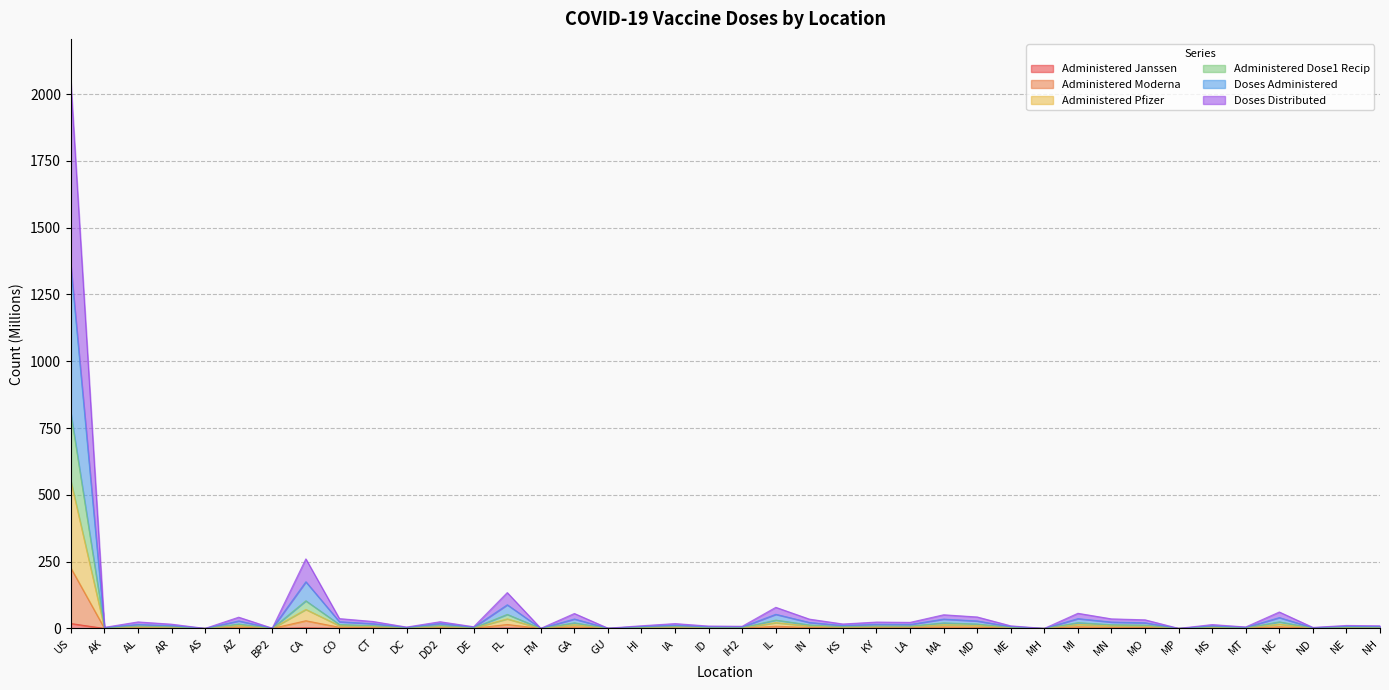

Where does the Administered_Moderna series first go above 2?

US